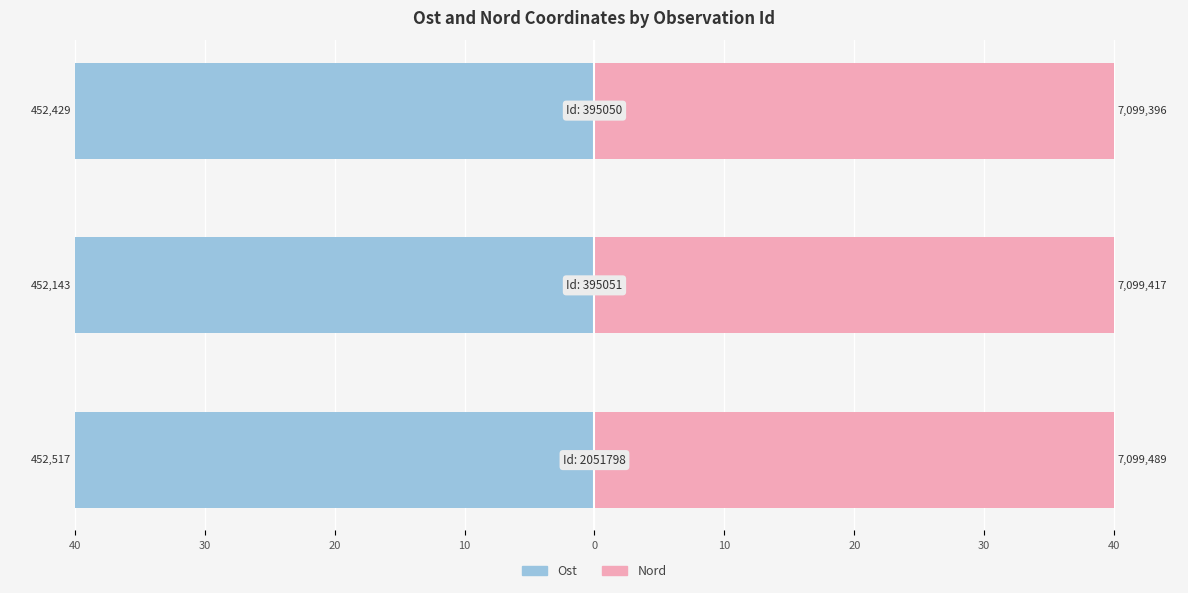

Count the Ost values in the range -40 to -39.

3